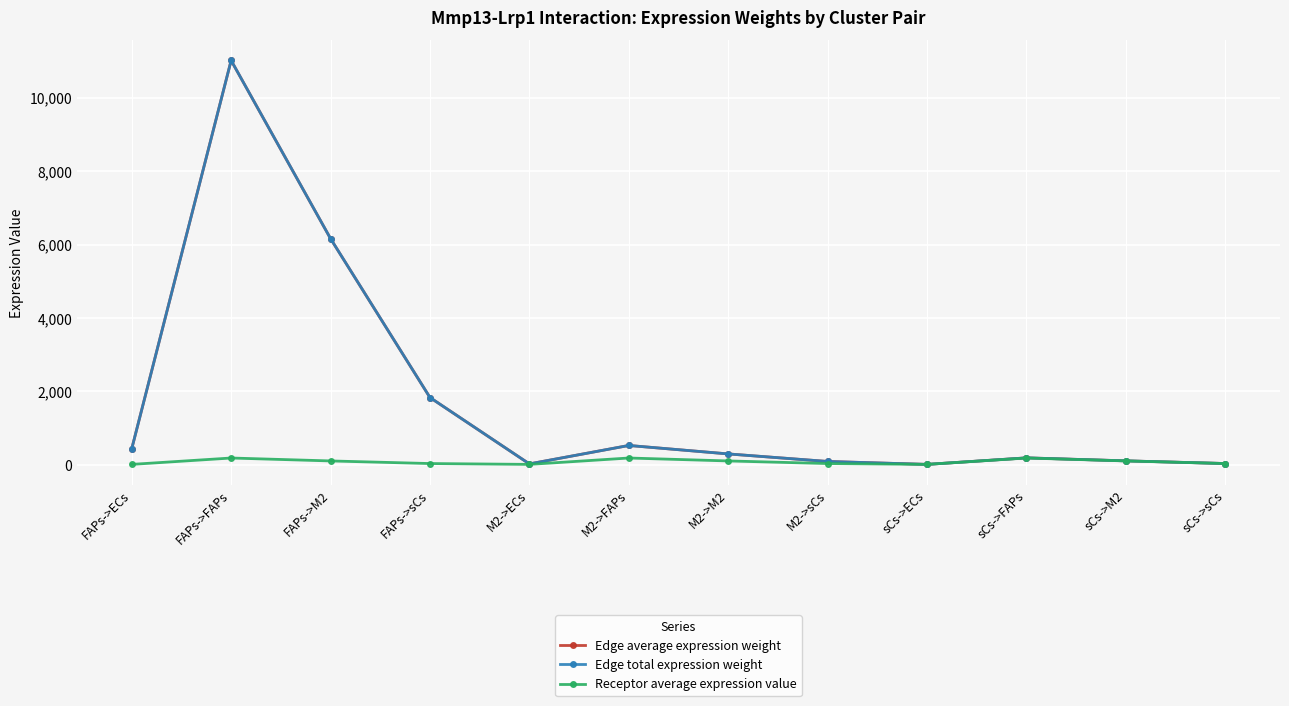

What is the difference between the highest and lowest values at sCs->M2?

2.4